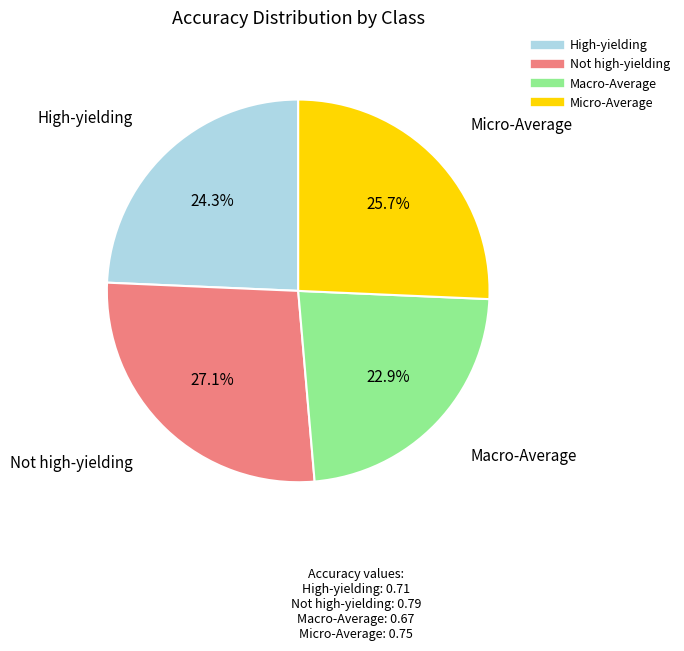

To the nearest percent, what portion does High-yielding represent?

24%